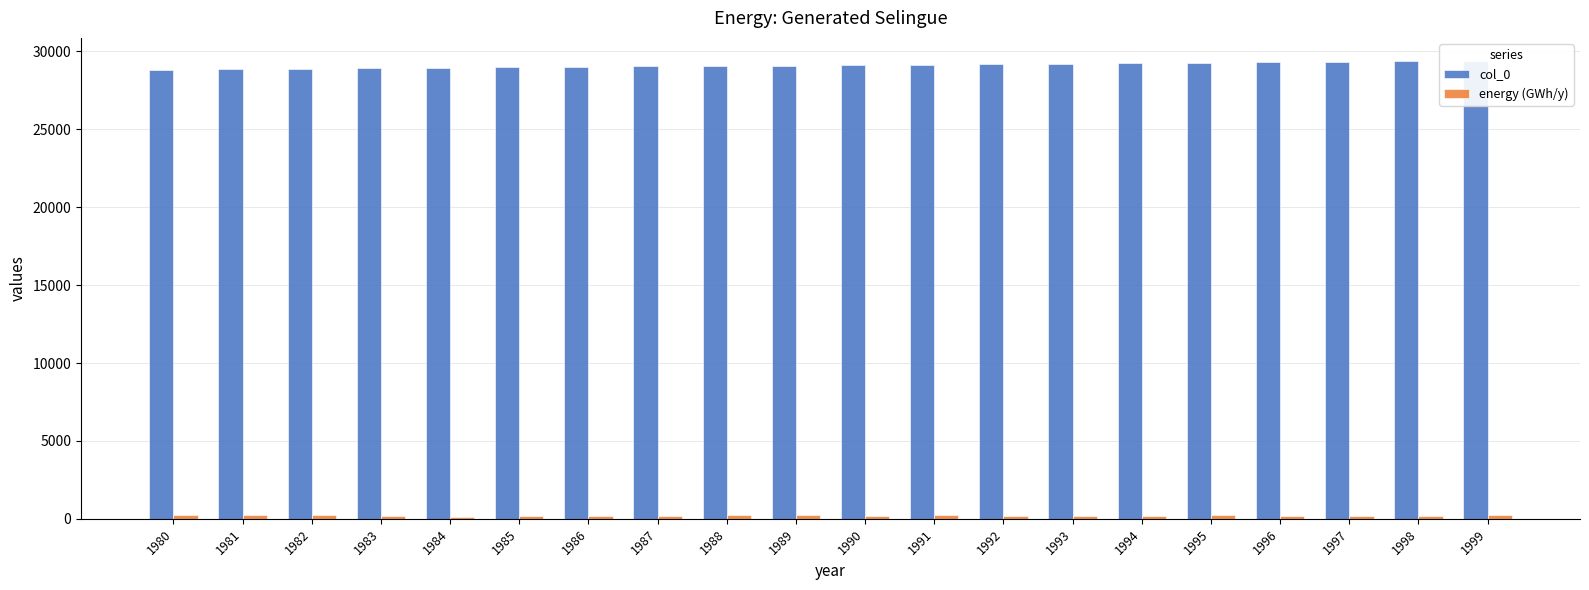

True or false: col_0 has a value of 38348.1 at 1987.

False